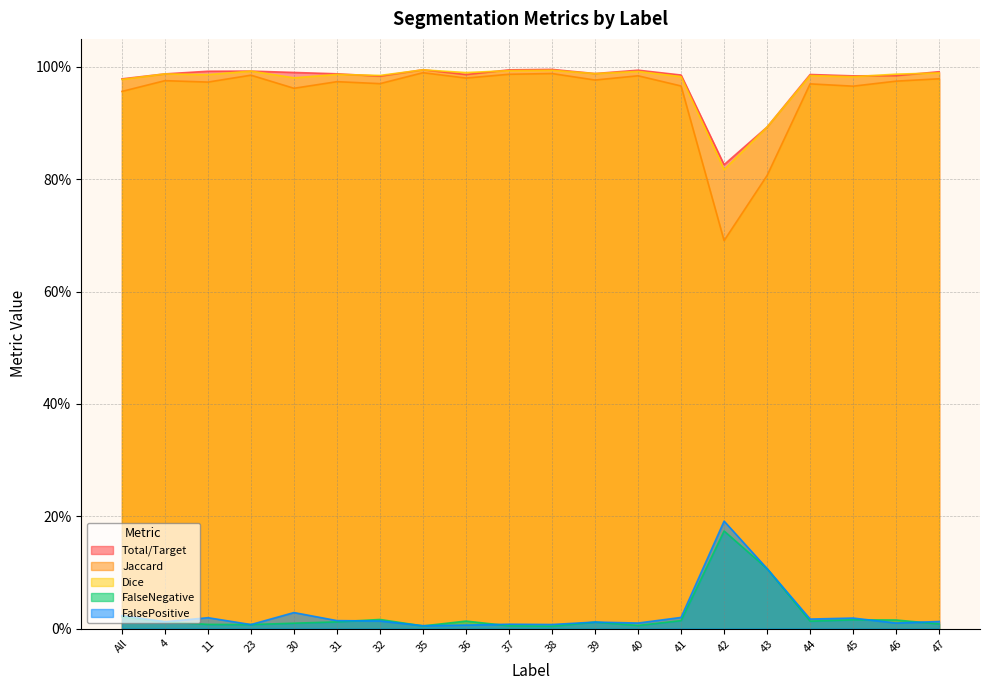

What are all the series names shown in the legend?

Total/Target, Jaccard, Dice, FalseNegative, FalsePositive